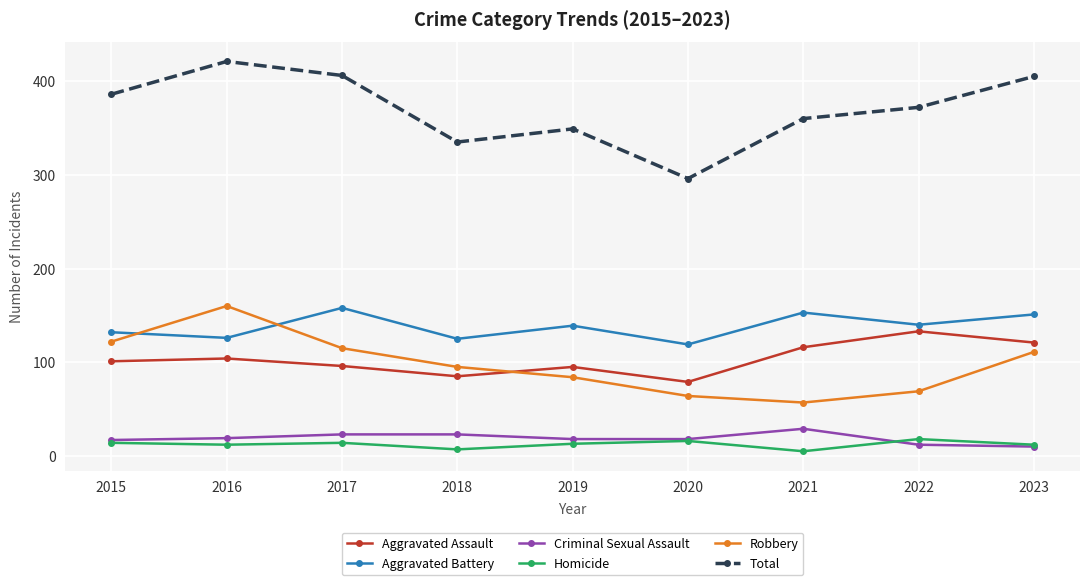

Which series has the largest range (max minus min)?

Total